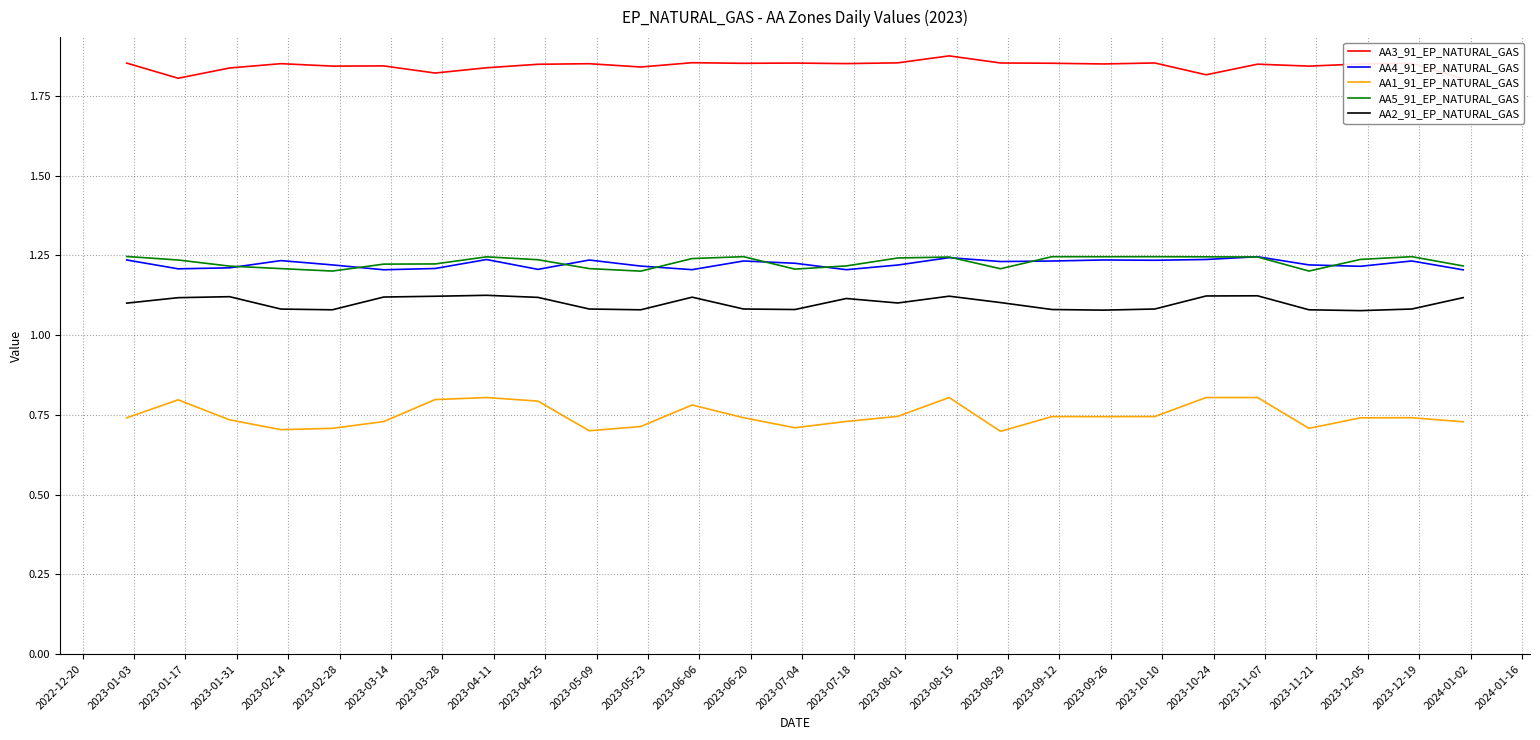

What is the maximum value for AA1_91_EP_NATURAL_GAS?

0.8